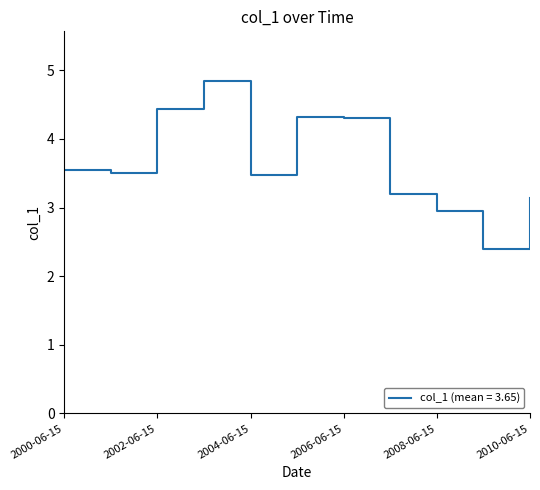

What is the maximum value shown in the chart?

4.8